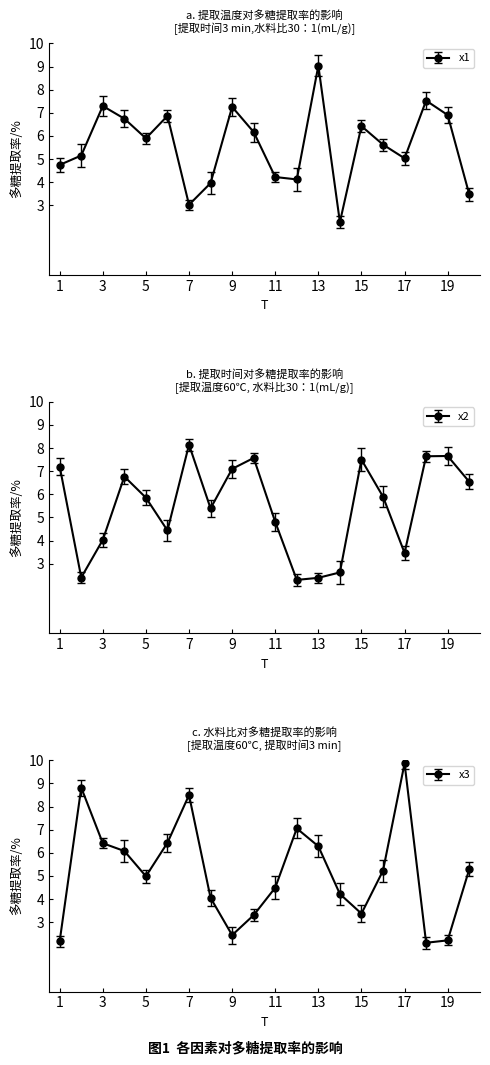

What is the average value of the x3 series?

5.2